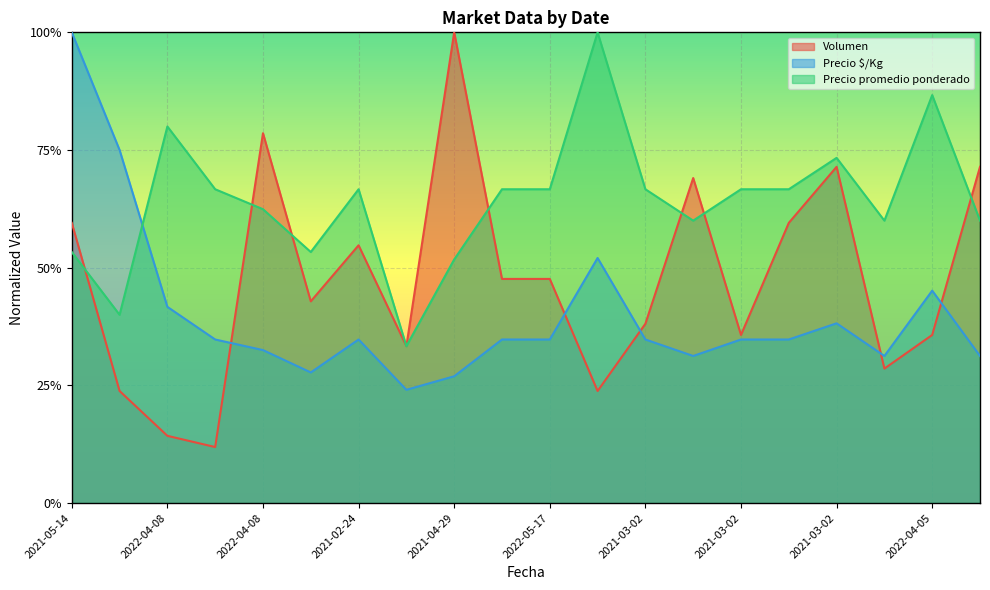

True or false: Volumen and Precio $/Kg intersect in this chart.

True